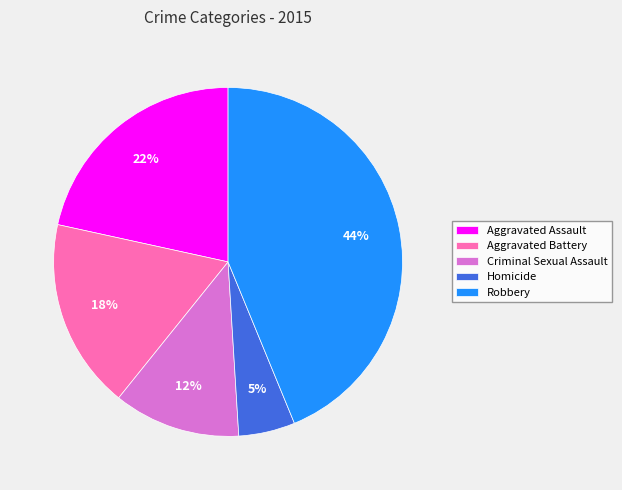

To the nearest percent, what is the difference between the largest and smallest slice percentages?

39%